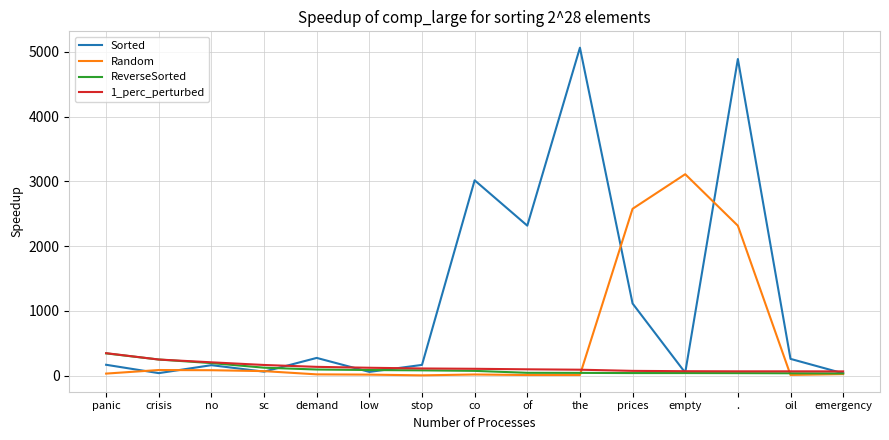

What is the approximate value of Sorted at crisis?

41